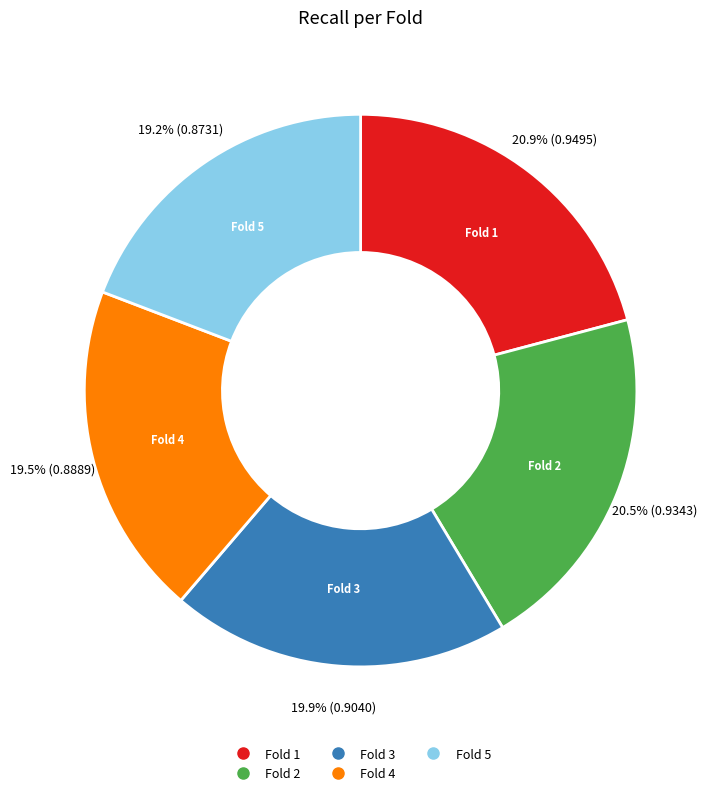

Do Fold 3 and Fold 5 together represent more than half of the pie?

No